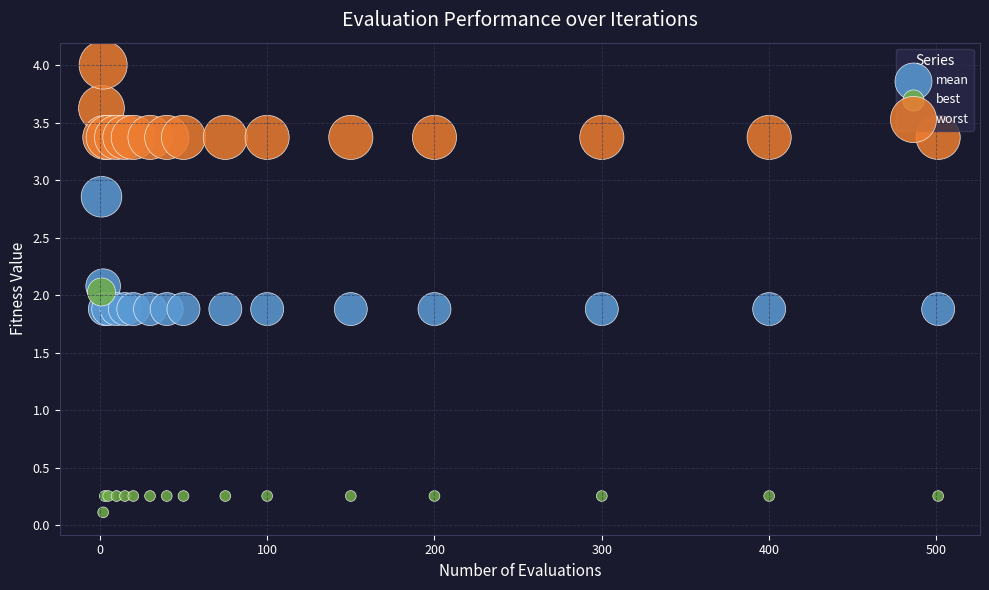

In the worst series, what Y value is closest to 3?

3.4